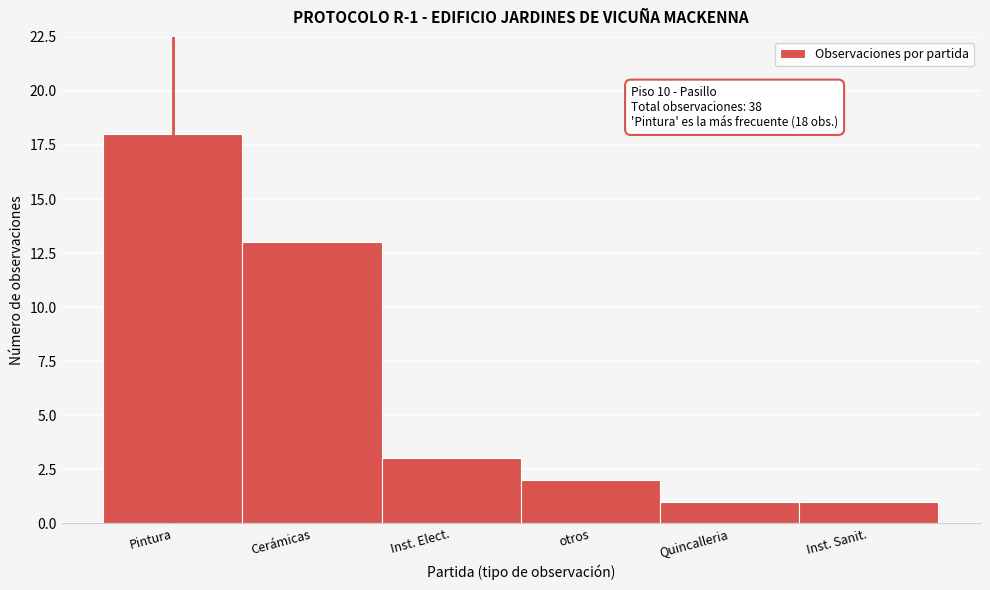

Reading right to left, extract all data points from this chart.

Inst. Sanit.=1	Quincalleria=1	otros=2	Inst. Elect.=3	Cerámicas=13	Pintura=18